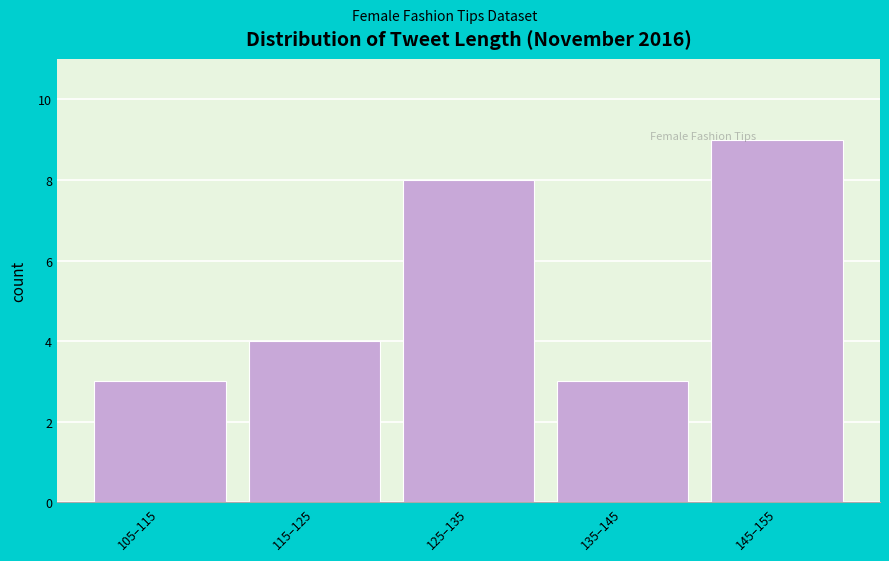

Reading right to left, what are all the values shown in this chart?

145–155=9	135–145=3	125–135=8	115–125=4	105–115=3